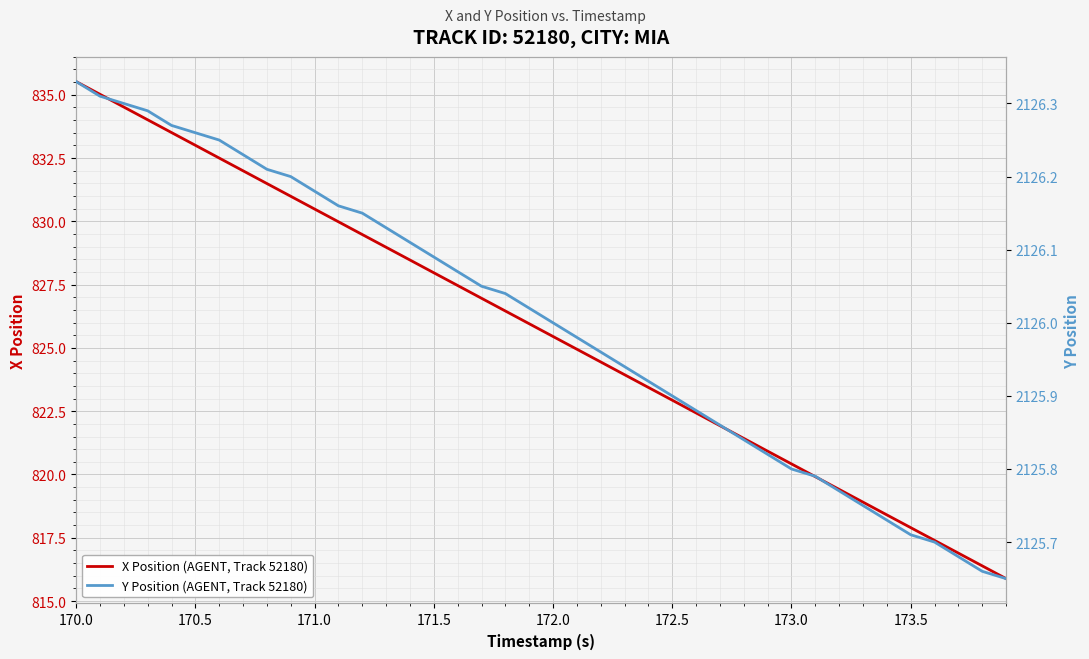

True or false: X Position (AGENT, Track 52180) and Y Position (AGENT, Track 52180) cross at least once.

False